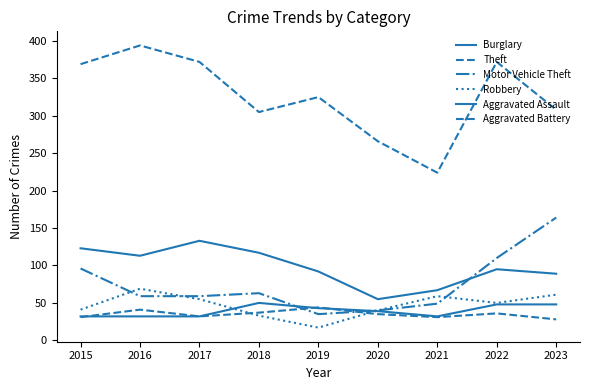

At how many categories does at least one series exceed 177?

9